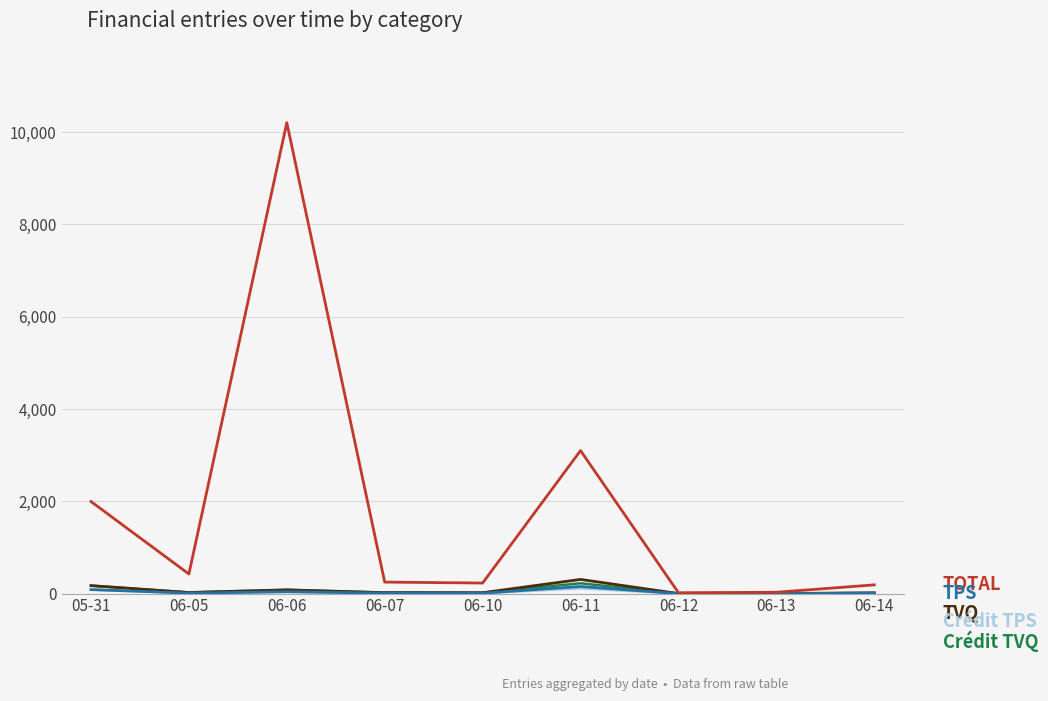

At which category does the chart reach its peak across all series?

06-06